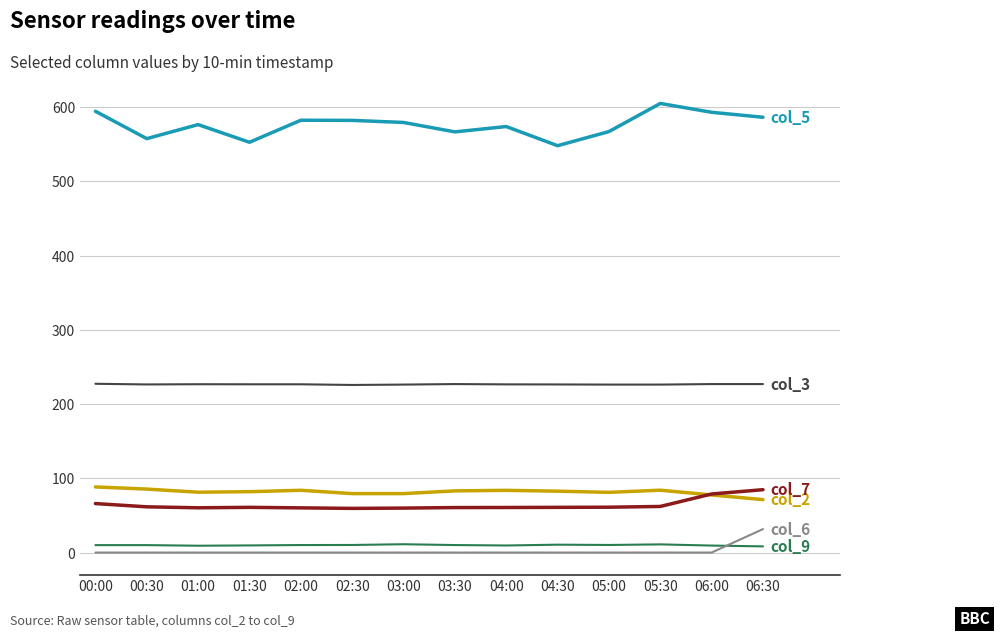

What is the greatest value displayed?

605.1